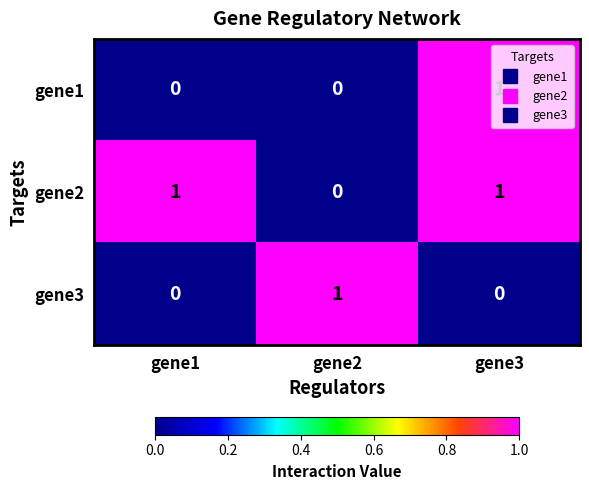

At how many categories does at least one series exceed 0?

3